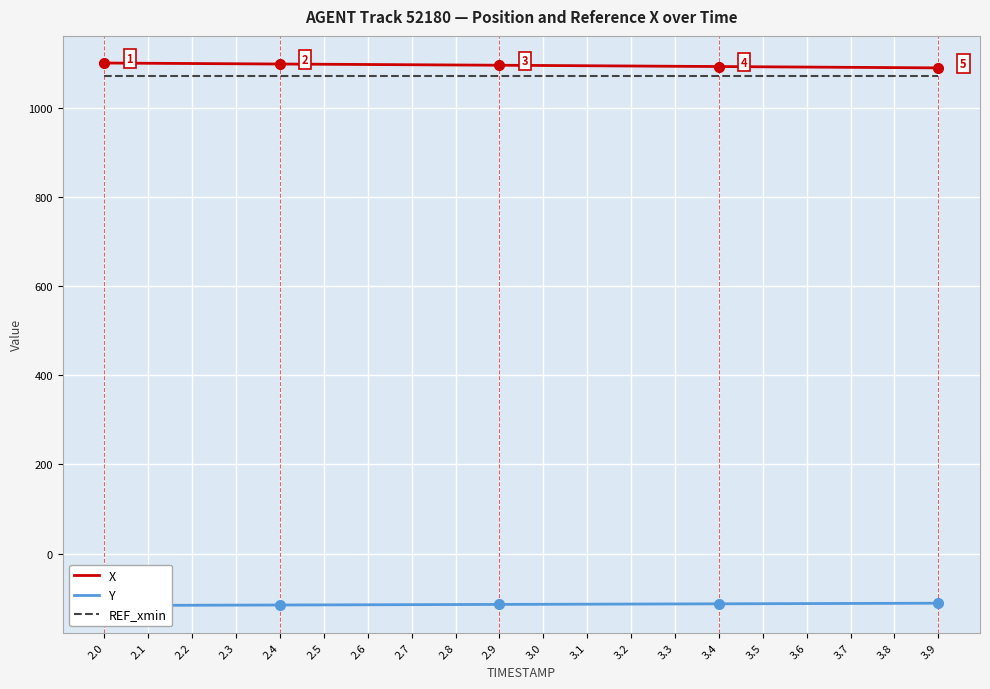

Which has a higher value, 2.9 or 2.3?

2.3